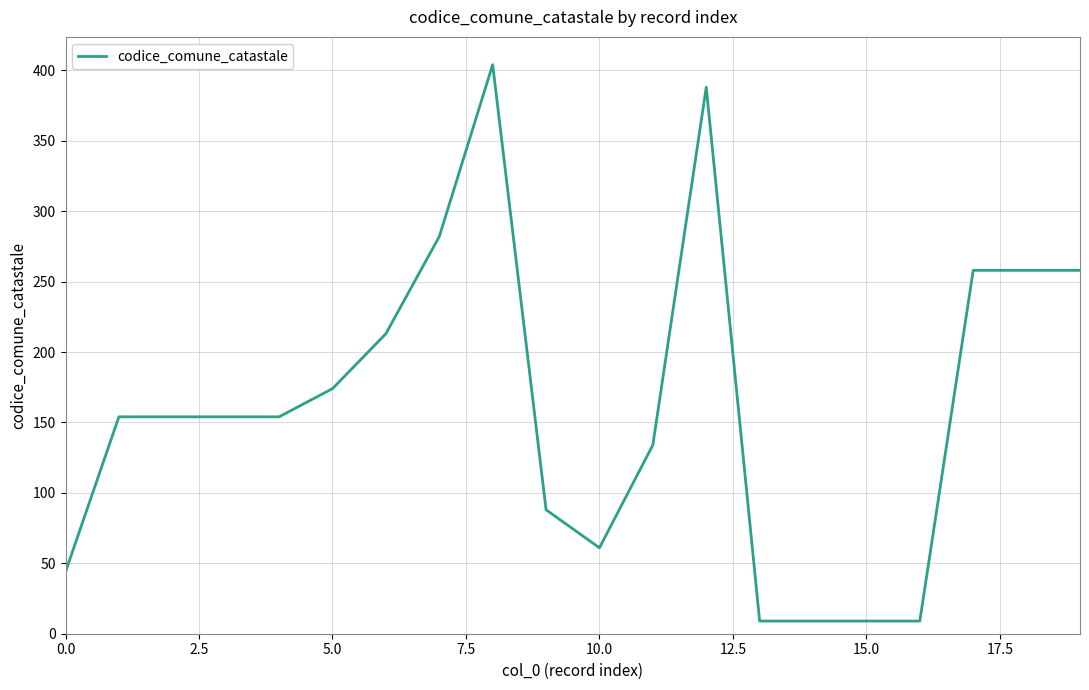

What is the minimum value shown in the chart?

9